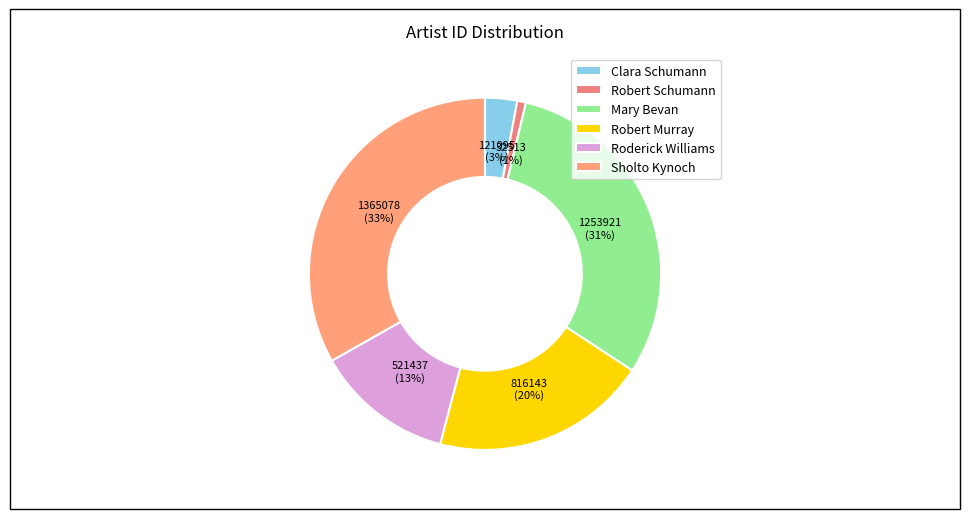

What percentage do Robert Schumann and Roderick Williams together represent?

13.5%